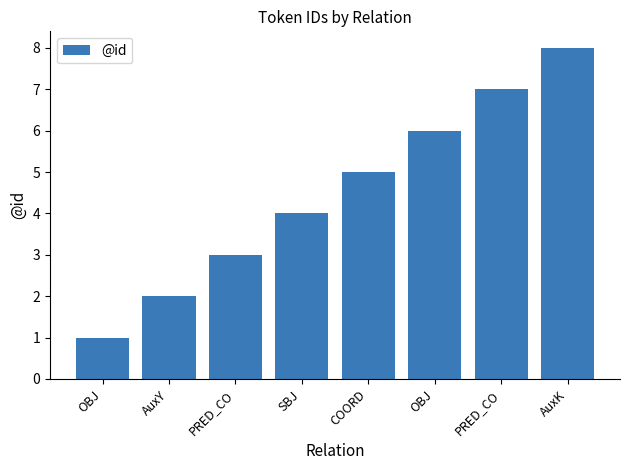

Are the bars horizontal?

No